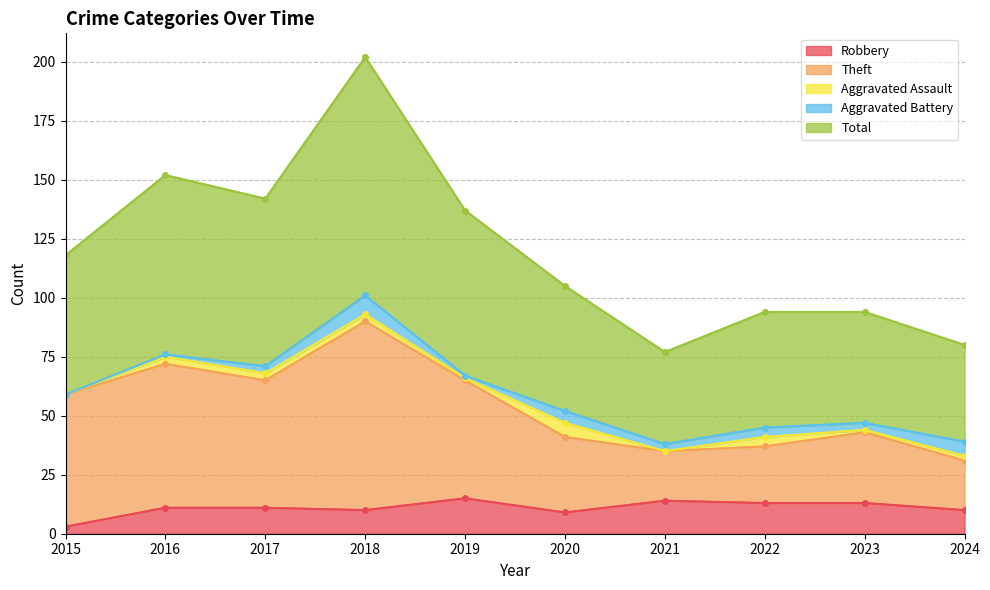

True or false: Robbery has a value of 14 at 2021.

True